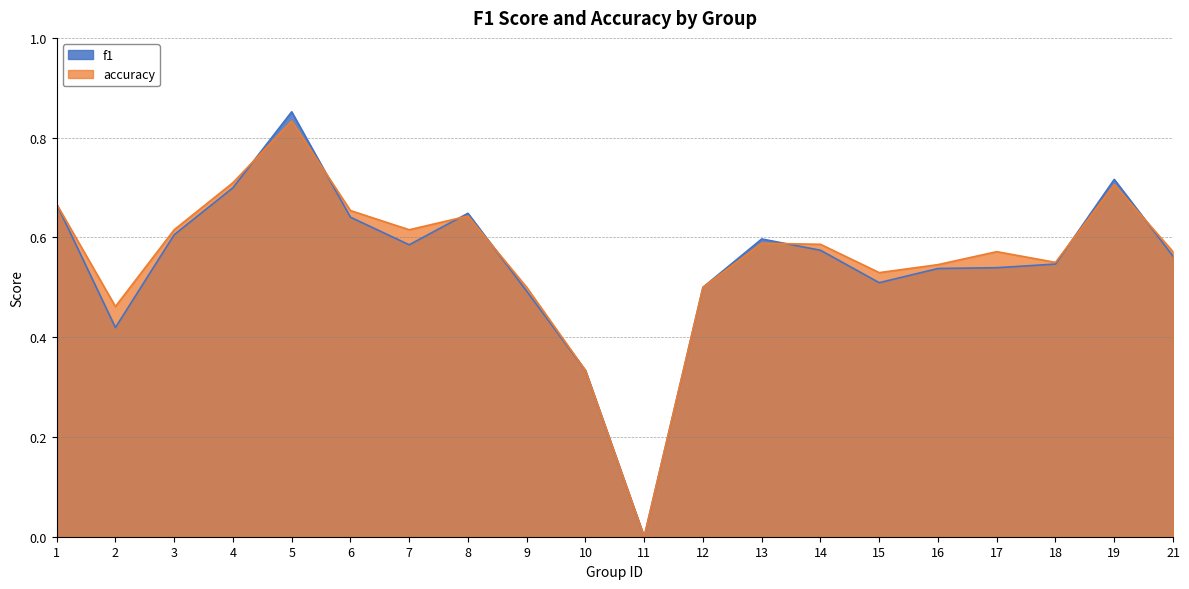

Which category has the highest value across all series?

5